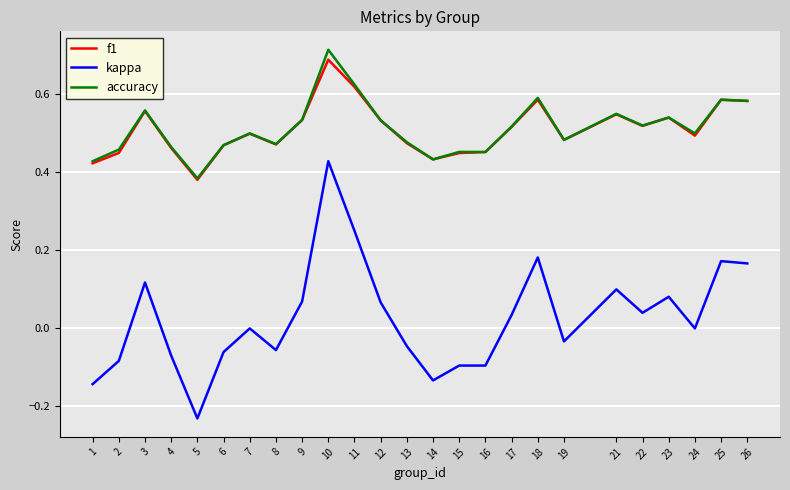

Is it true that accuracy equals 0.5 at 24?

True